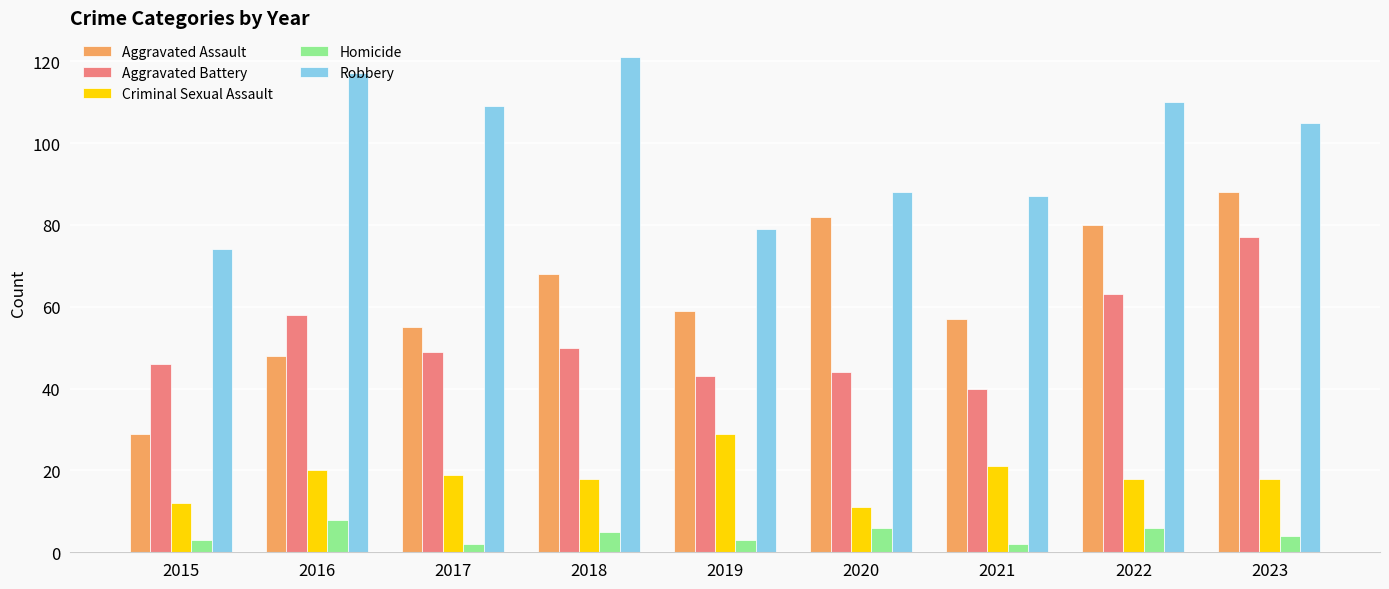

Which series has the largest range (max minus min)?

Aggravated Assault